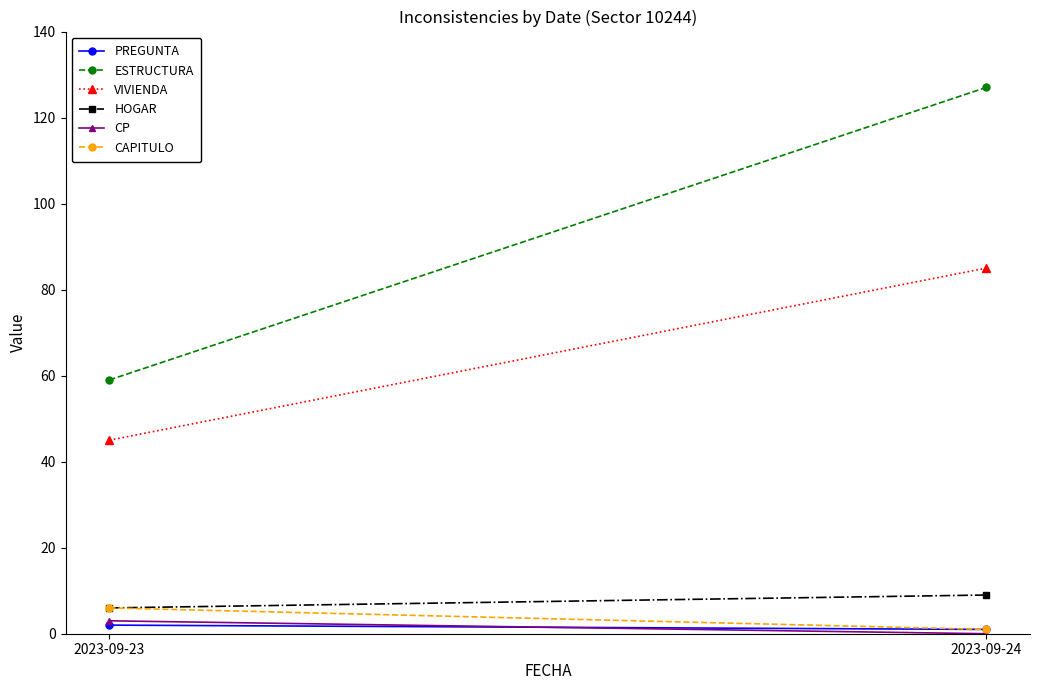

Is the value of HOGAR at 2023-09-24 greater than the value of CP at 2023-09-23?

Yes